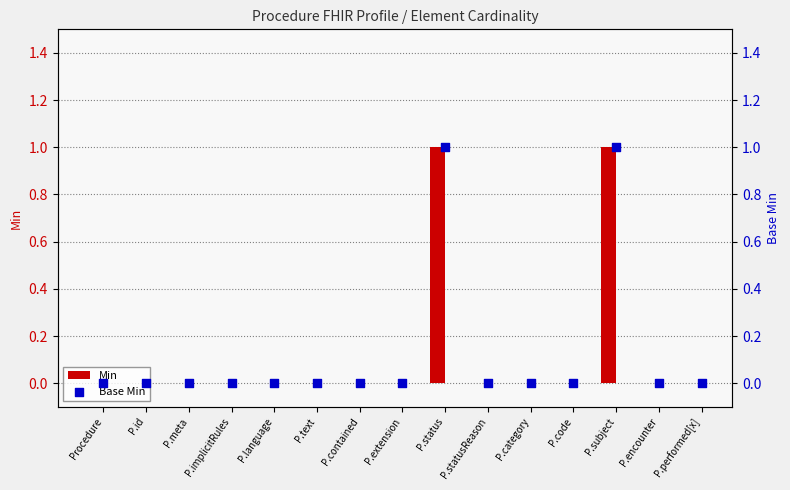

At which category is the sum across all series the highest?

P.status